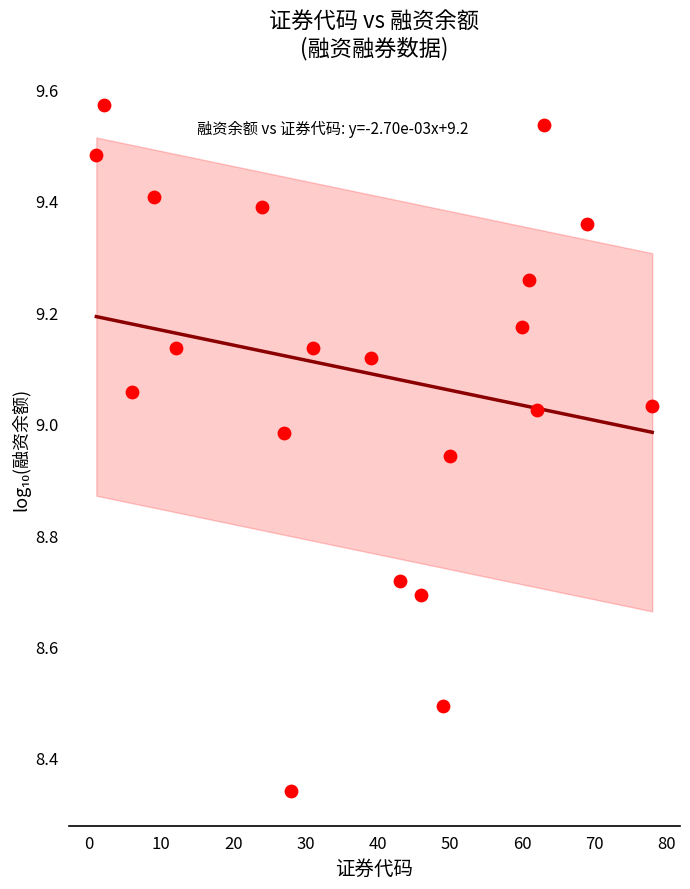

What is the range of X values (max minus min)?

77.0